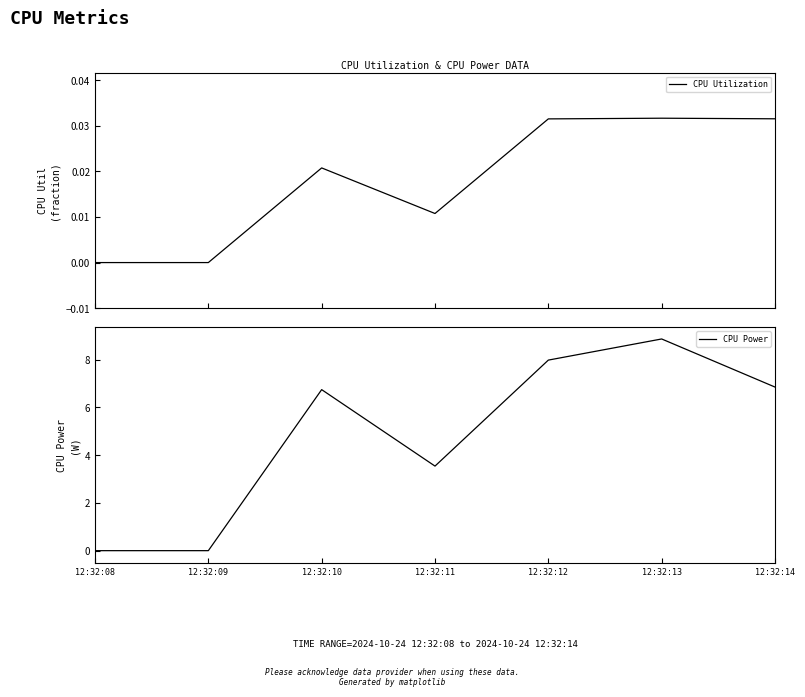

Which series has the largest total across all categories?

CPU Power